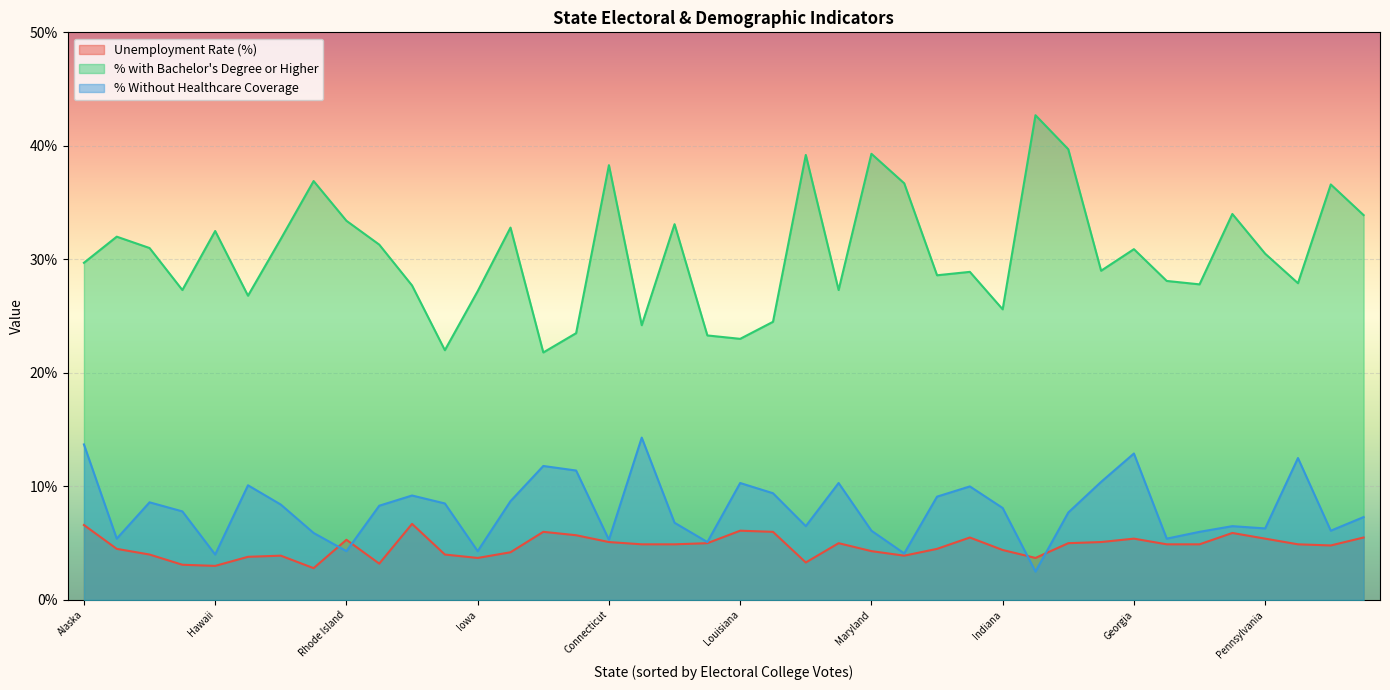

What is the maximum value shown in the chart?

42.7